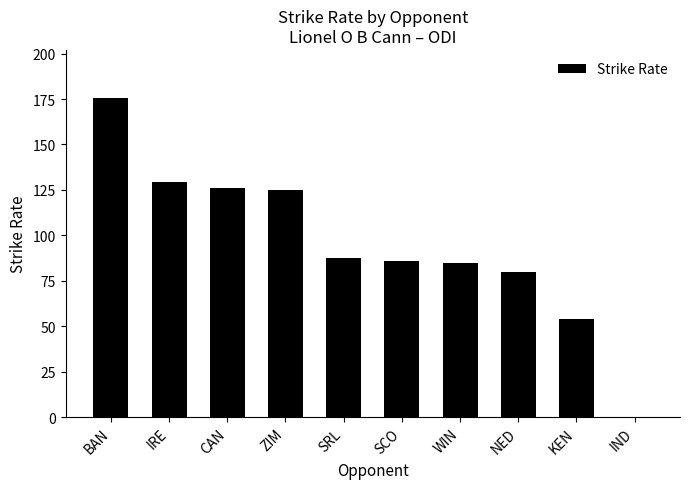

The chart shows a value of 87.5 at SRL. True or false?

True